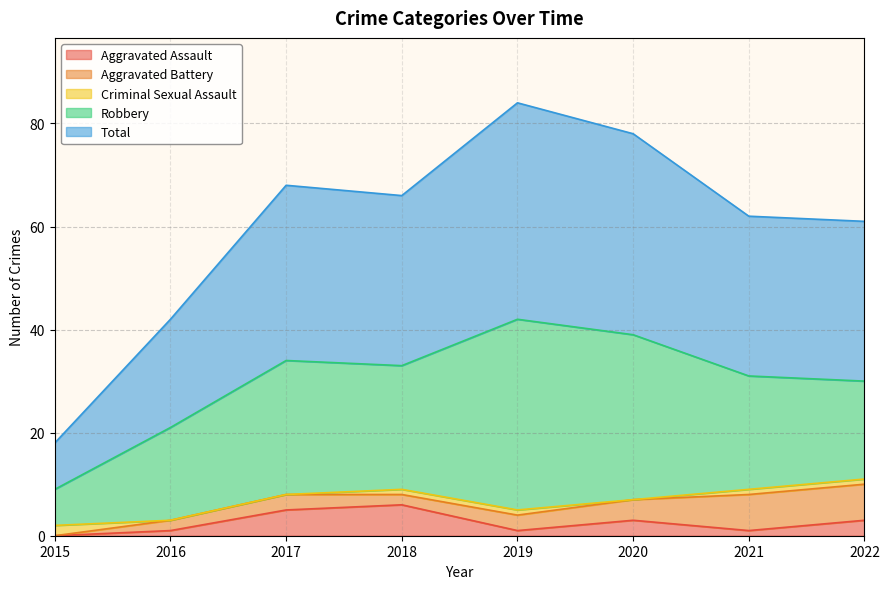

True or false: Total and Robbery cross at least once.

False